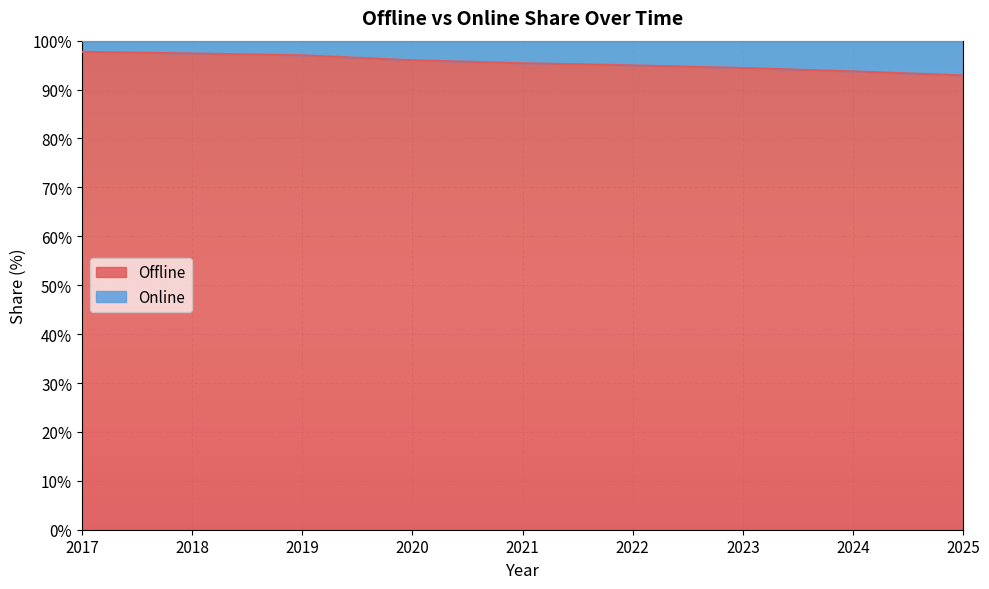

Reading left to right, extract all data points from this chart.

97.7	97.4	97.0	96.0	95.4	95.0	94.4	93.7	92.9